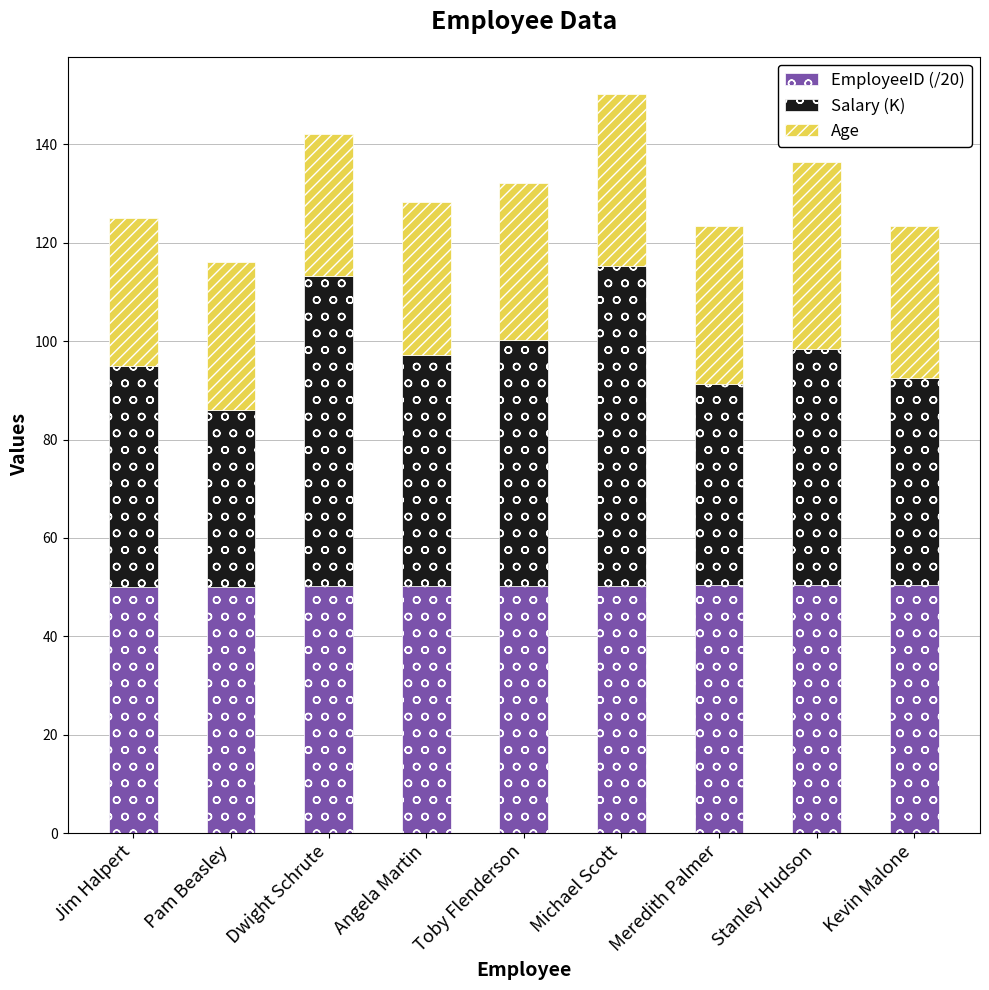

The EmployeeID (/20) series shows 34.5 at Jim Halpert. True or false?

False